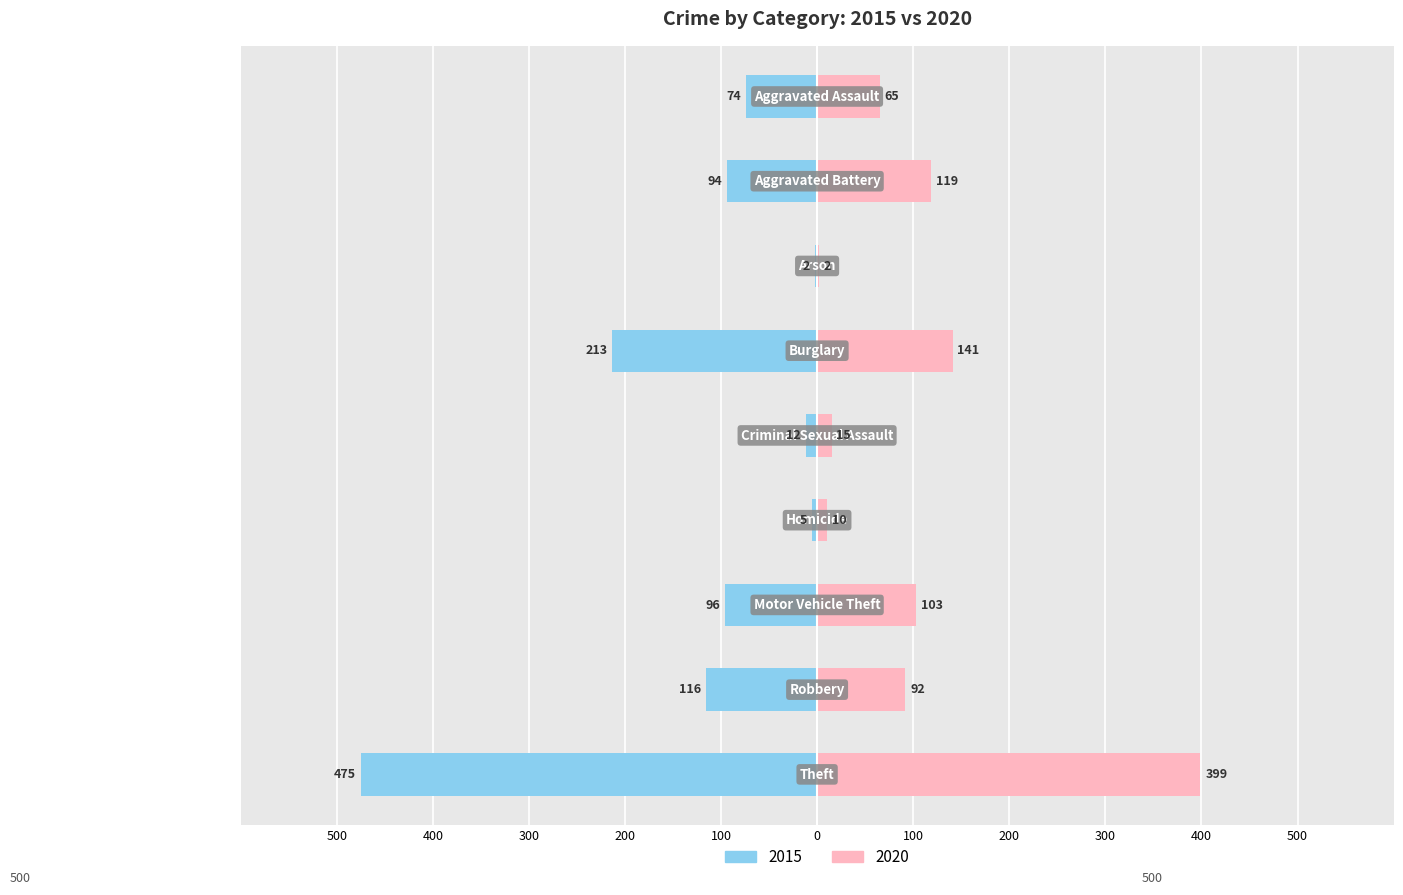

What is the average value of the 2020 series?

105